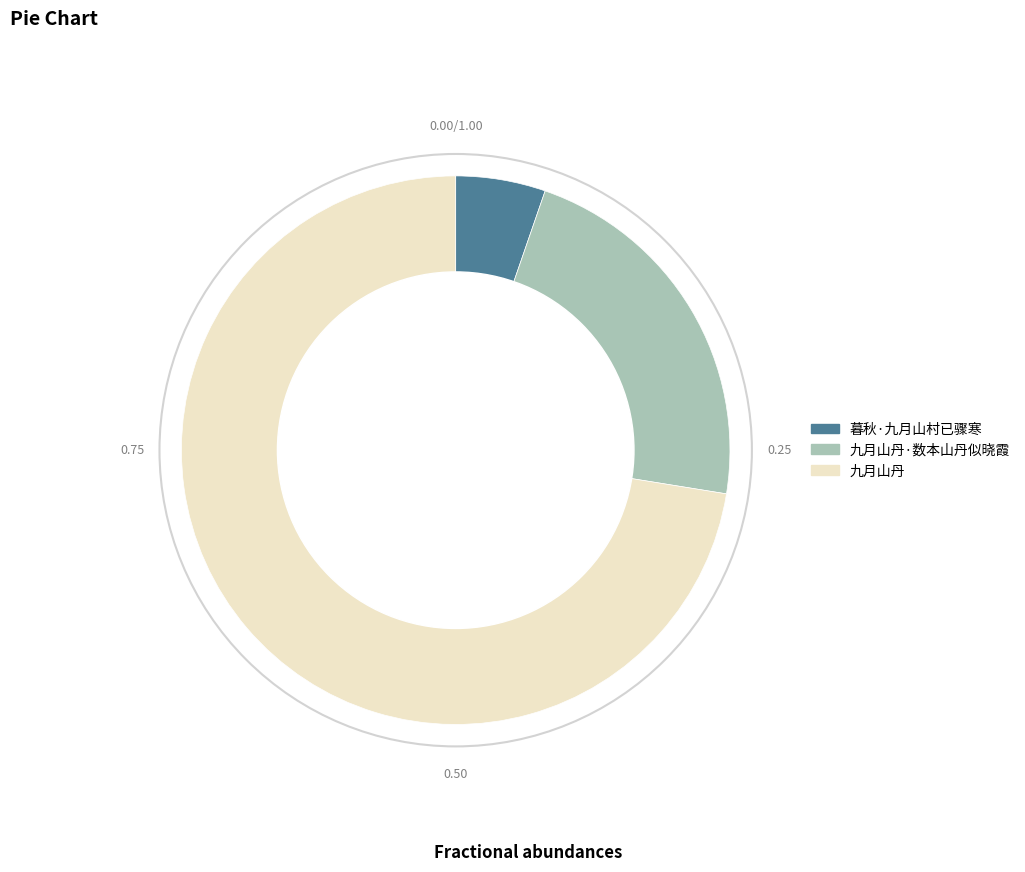

Which category has the biggest portion of the pie?

九月山丹